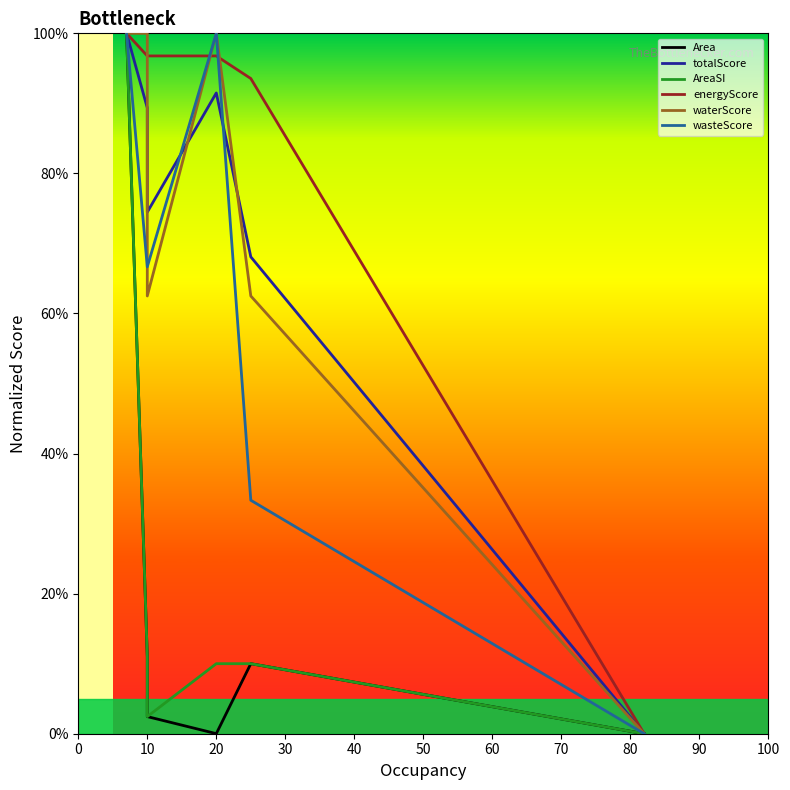

In wasteScore, how many points are higher than both neighbors (excluding endpoints)?

1